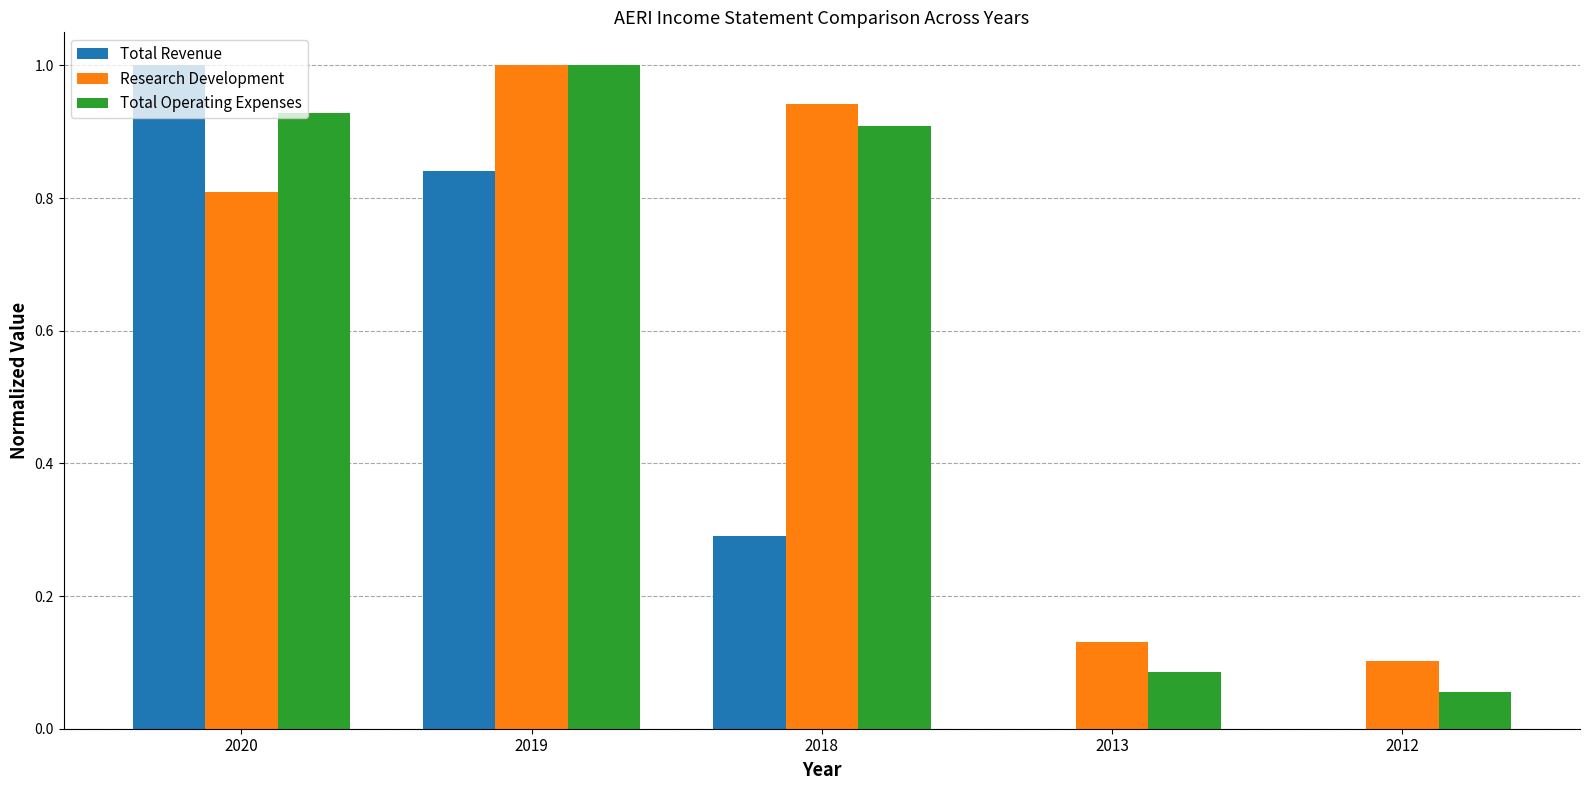

How many data points does each series have?

5